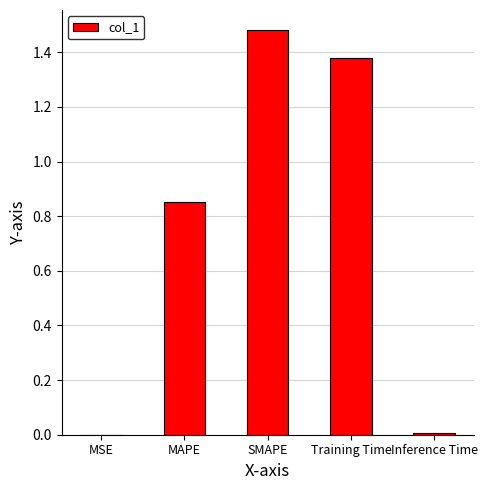

Is it true that the value at Inference Time is 0.0?

True